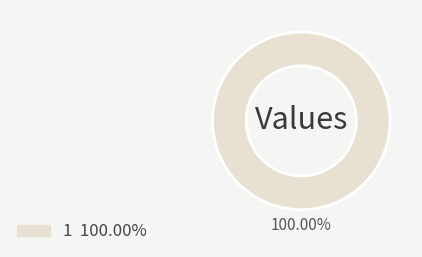

Is there a majority slice in this chart?

Yes